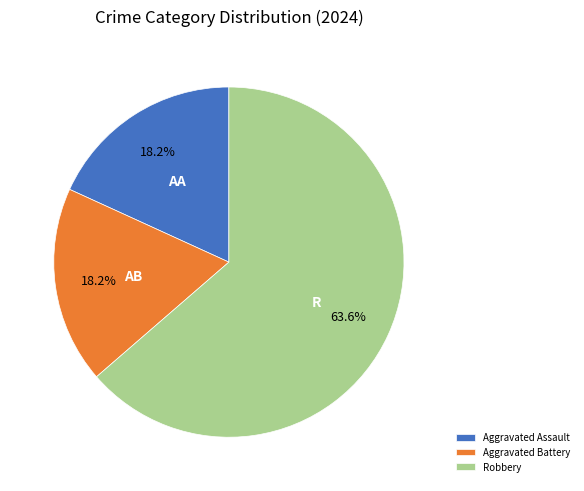

Is Robbery the majority of the pie?

Yes